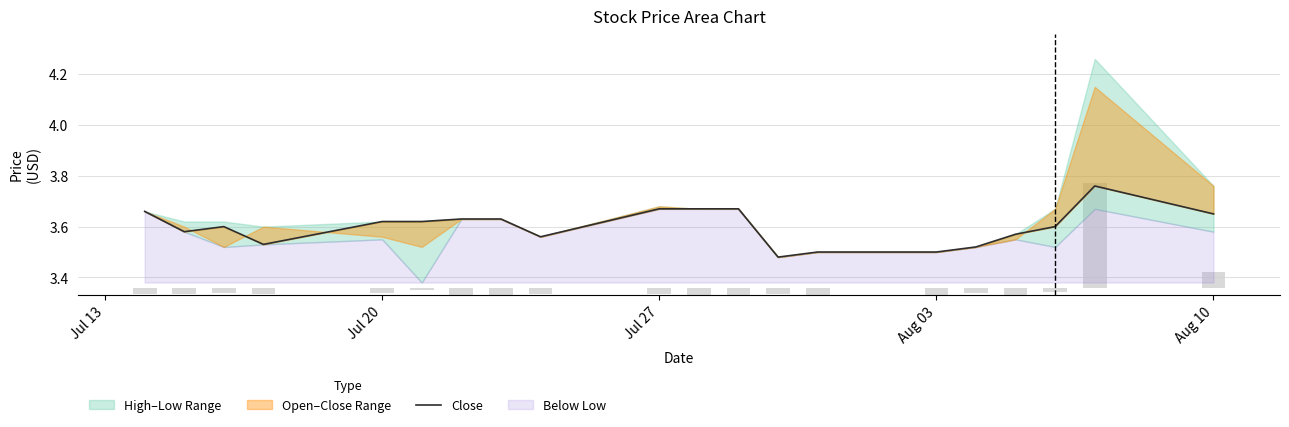

Count the values in the range 3 to 4.

20